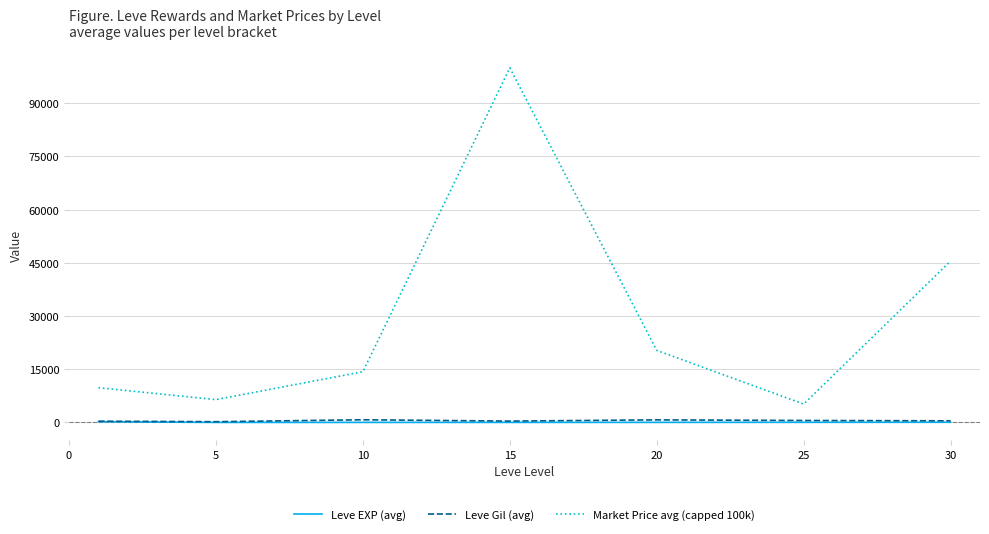

What are all the series names shown in the legend?

Leve EXP (avg), Leve Gil (avg), Market Price avg (capped 100k)